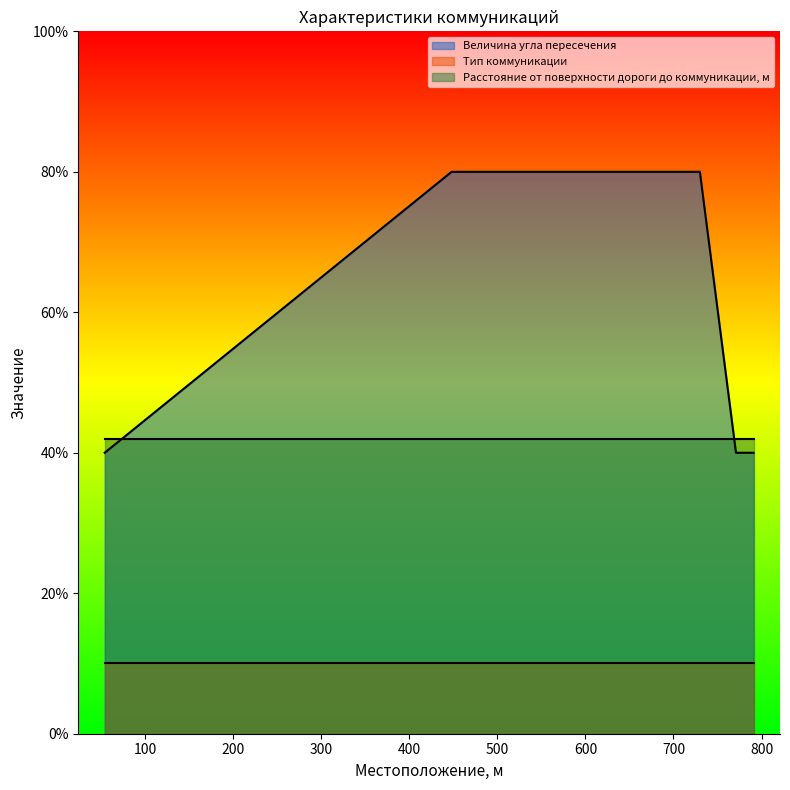

What is the sum of all Расстояние от поверхности дороги до коммуникации, м values?

210